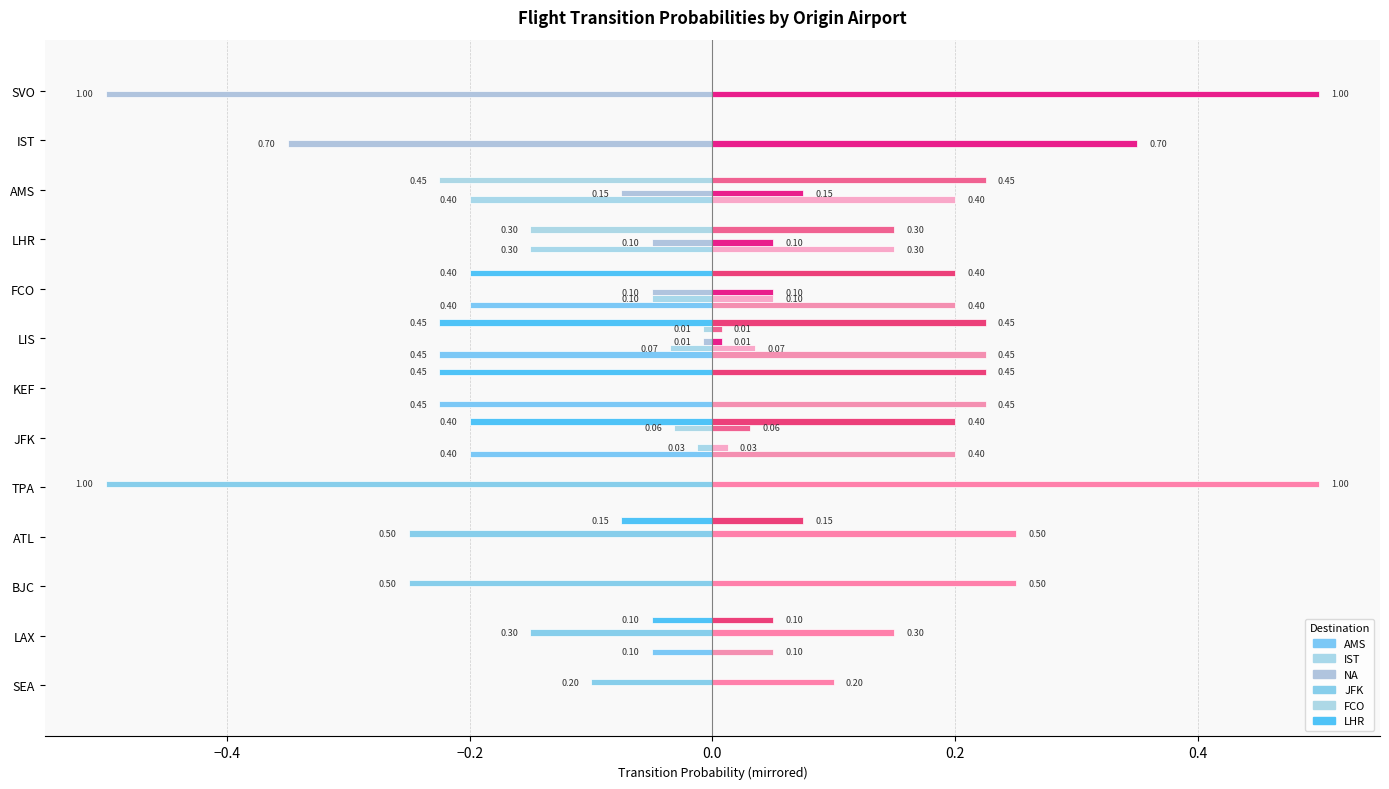

Is it true that JFK equals -0.2 at FCO?

False